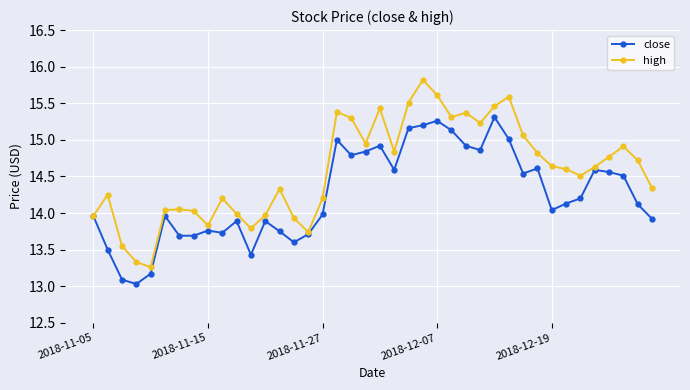

How many distinct data groups are displayed?

2